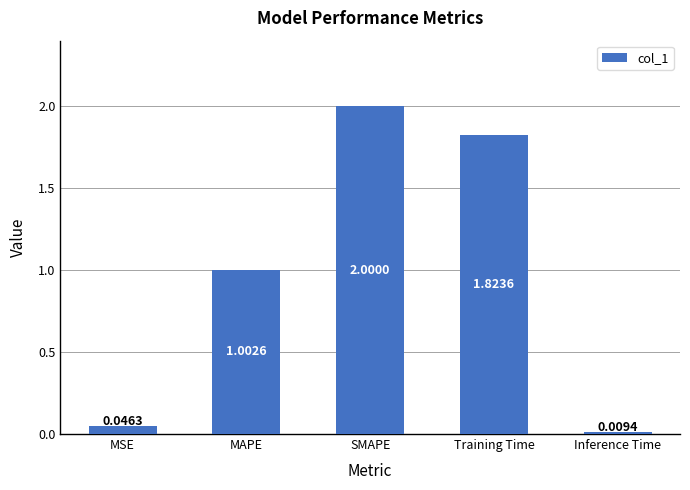

Does the chart contain stacked bars?

No